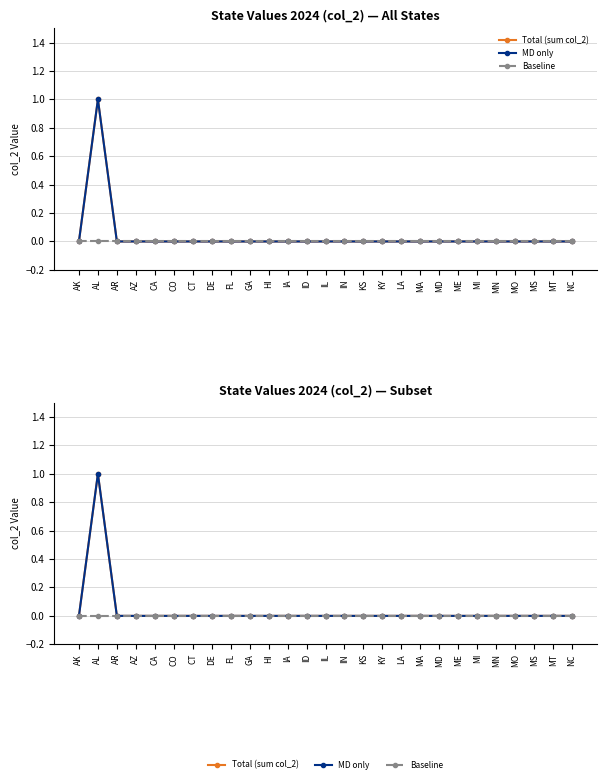

What position from the left is MA?

19